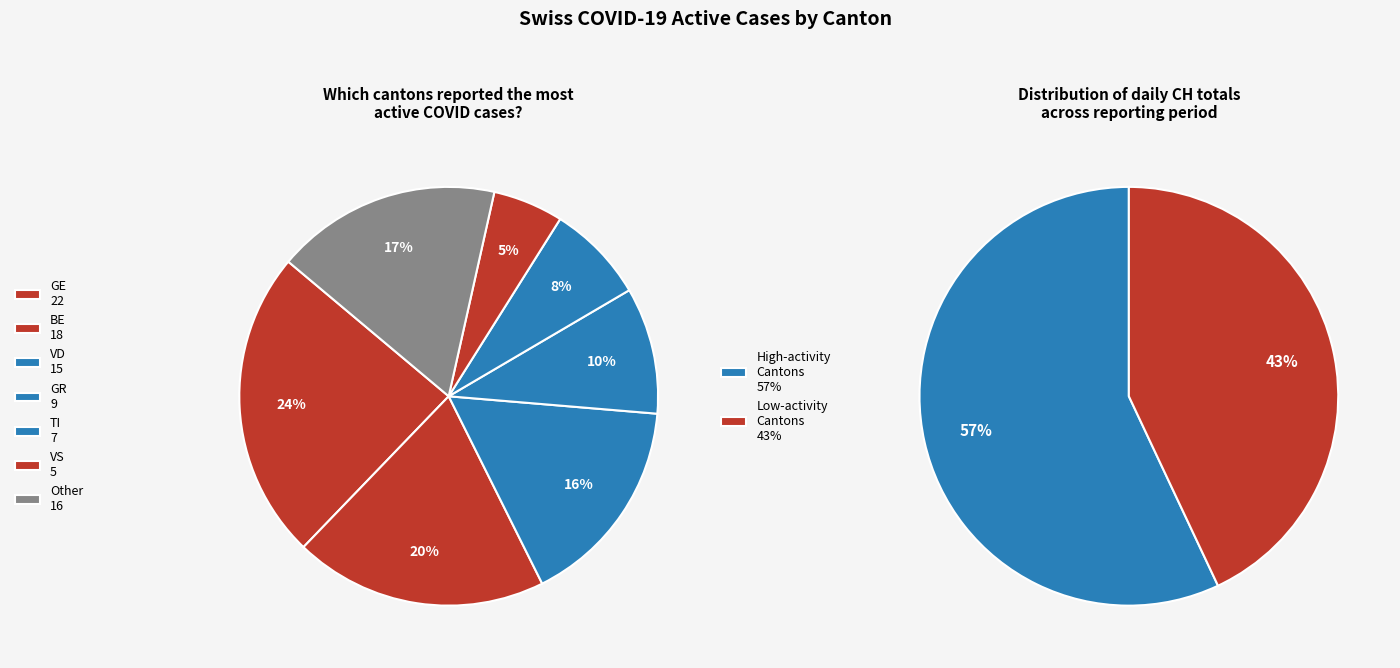

The JU slice represents 6% of the pie. True or false?

False